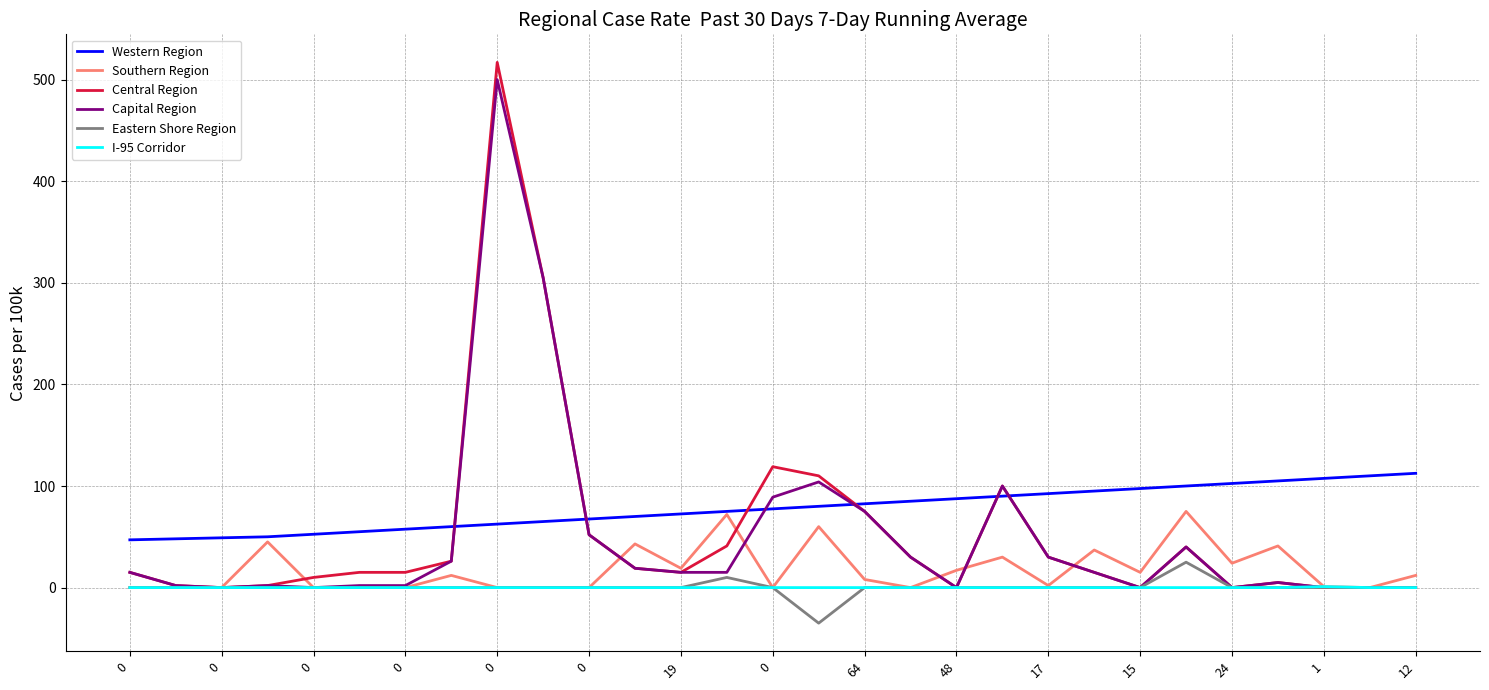

True or false: I-95 Corridor and Western Region cross at least once.

False